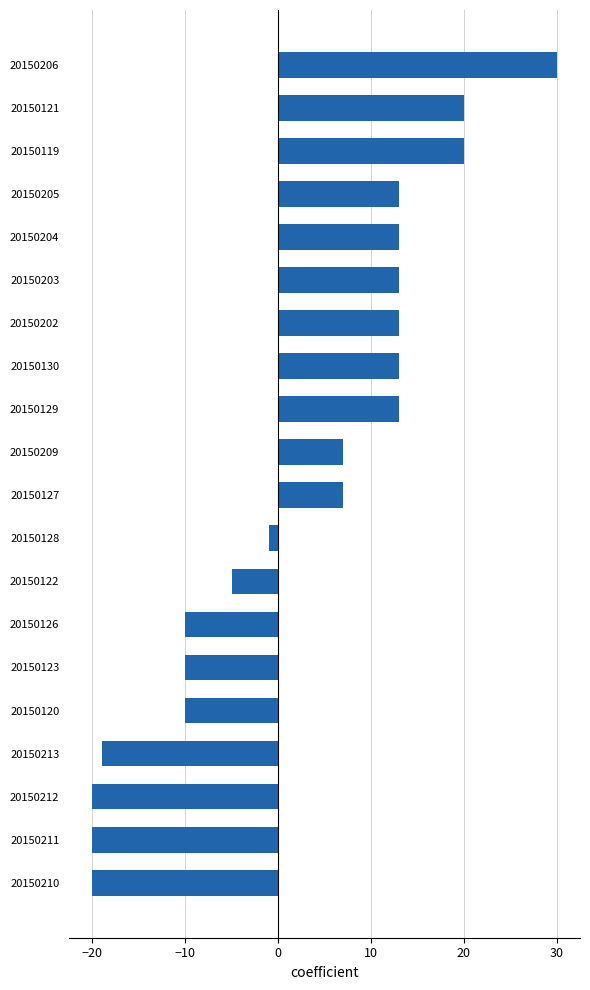

What is the change in value from 20150122 to 20150129?

+18